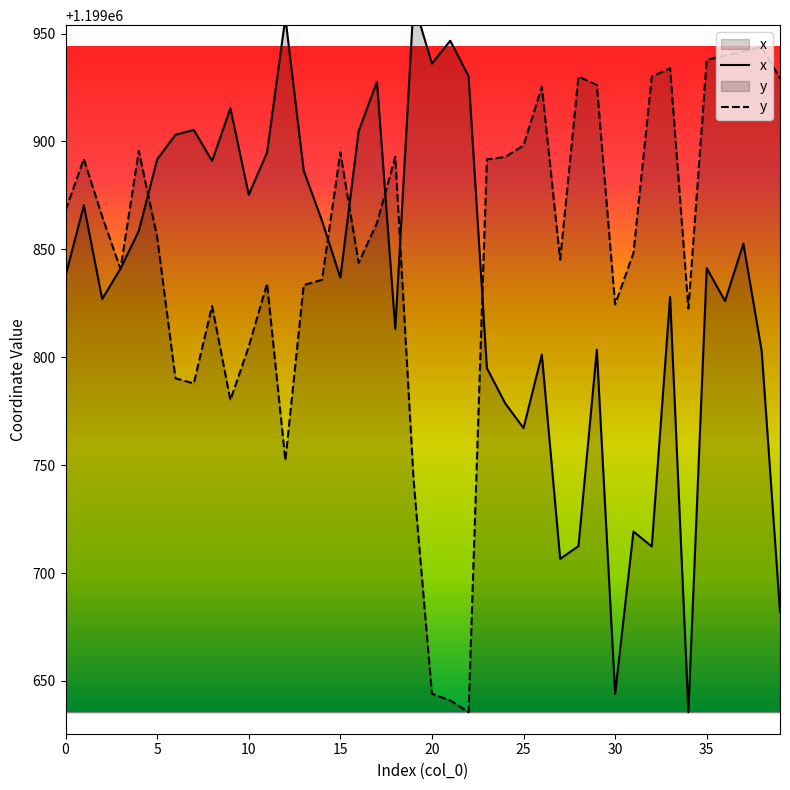

List the series in order of their overall mean, lowest first.

x, y